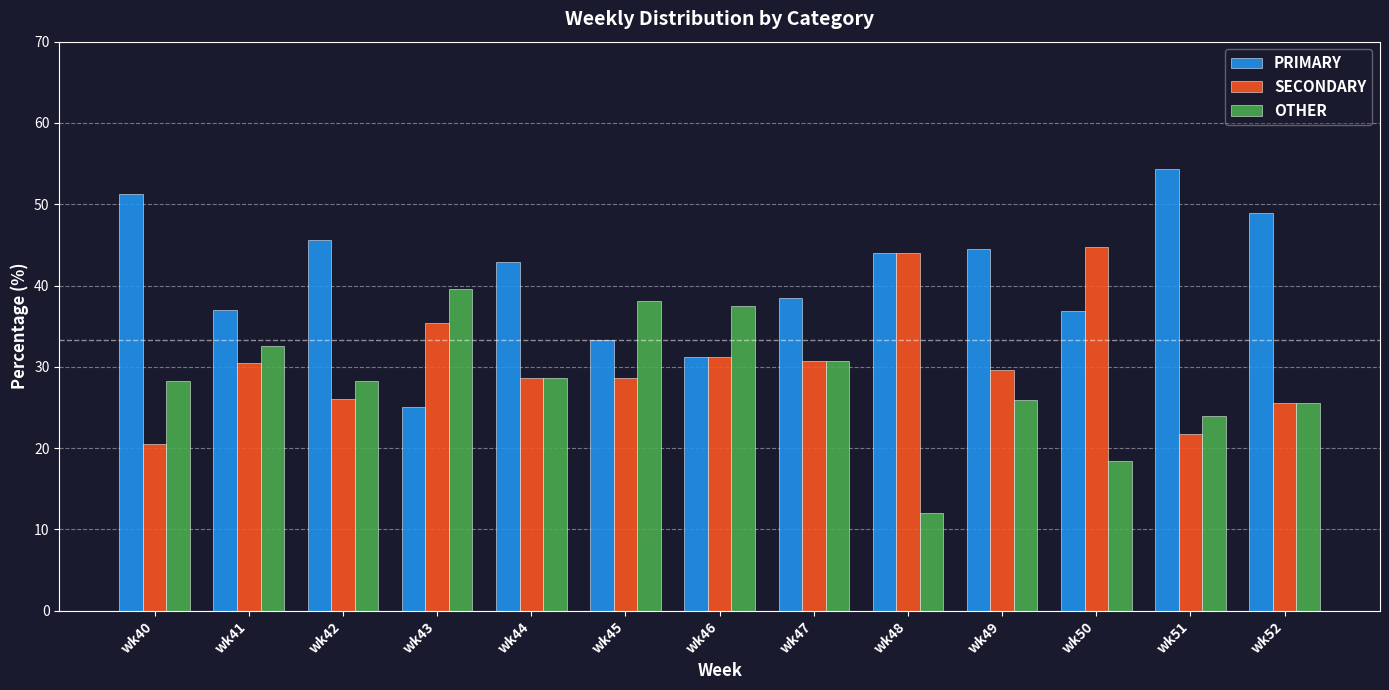

Which series has the widest spread of values?

PRIMARY